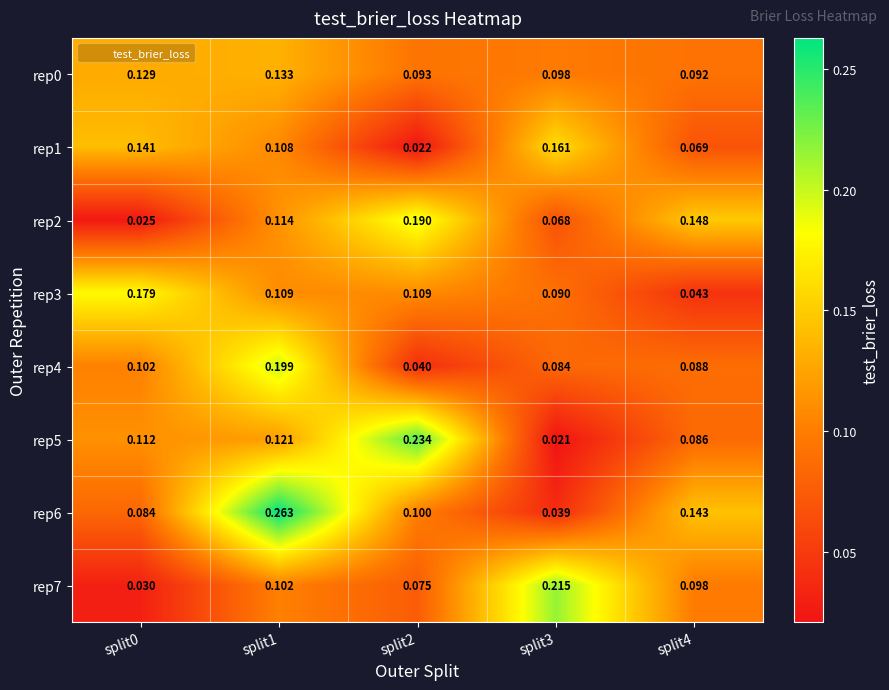

What is the spread (max minus min) of values at split4?

0.1